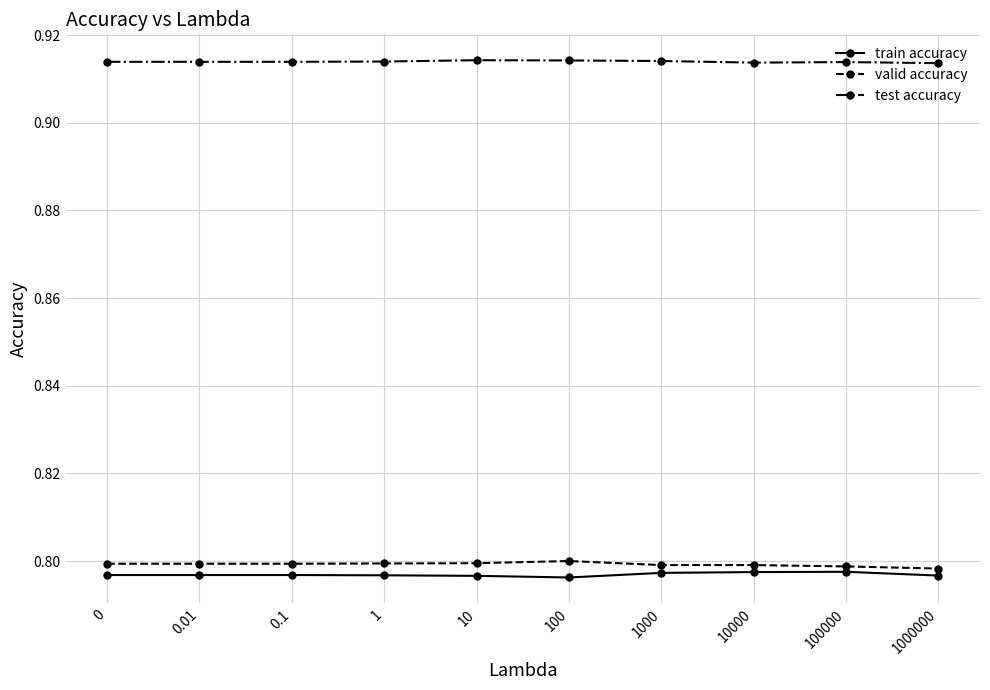

Does the chart display data point markers on the line(s)?

Yes